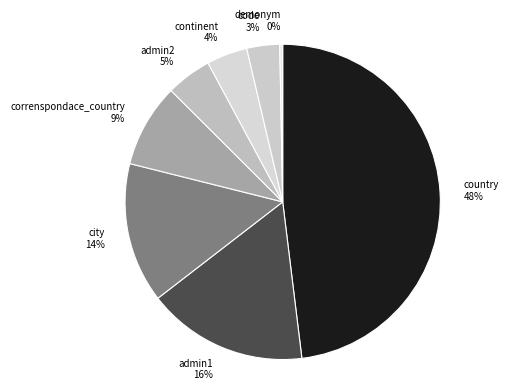

Between country and admin1, which is larger?

country